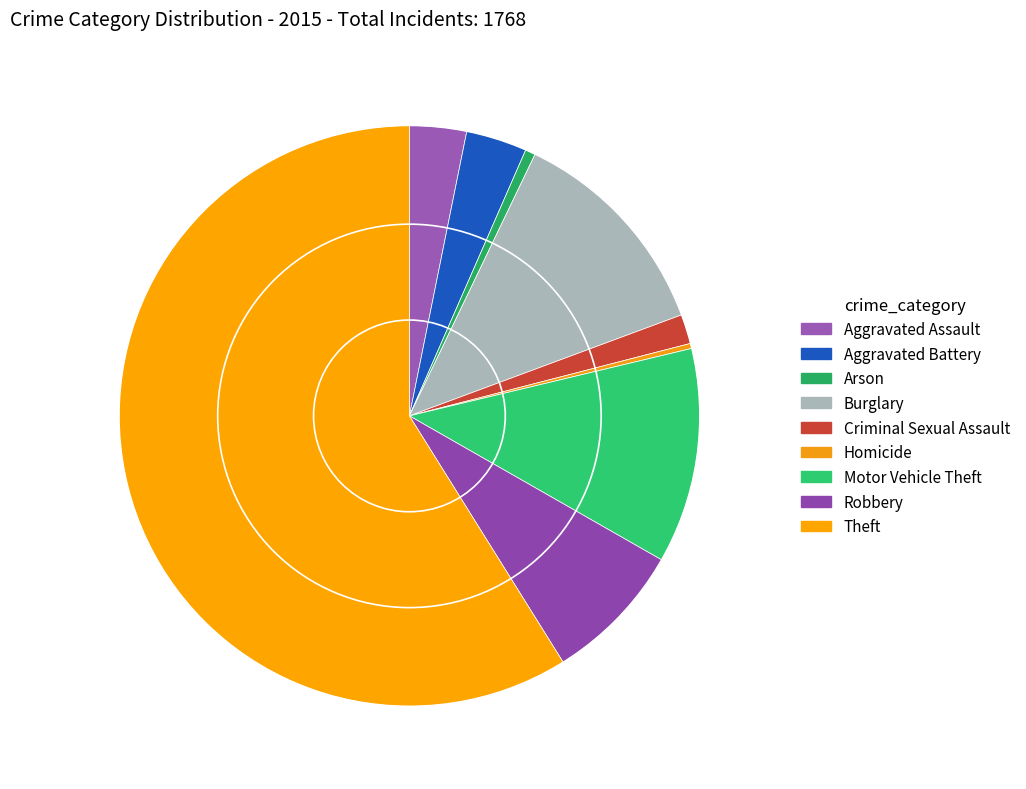

The Burglary slice represents 12% of the pie. True or false?

True